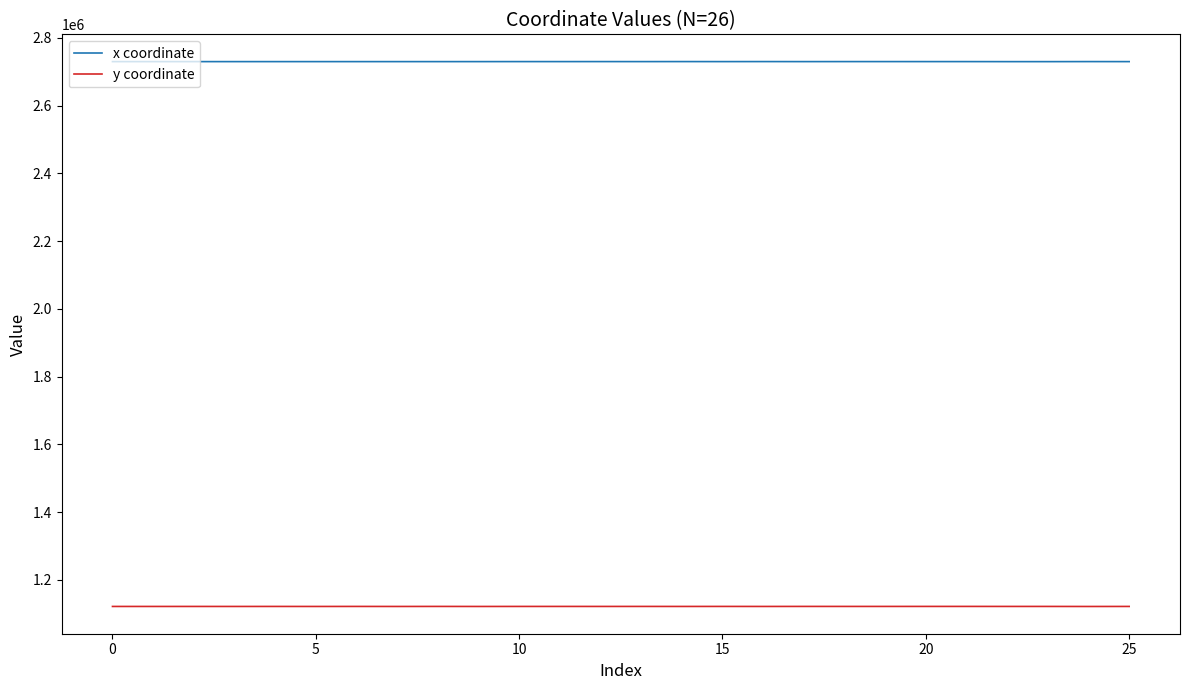

Which series has the largest total across all categories?

x coordinate